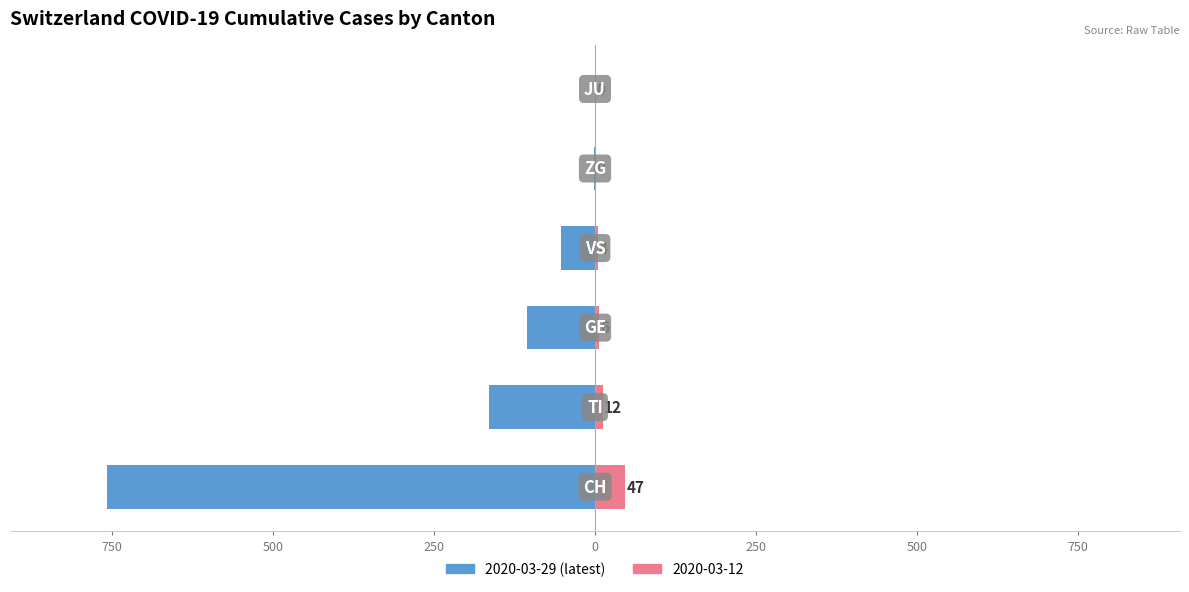

What is the minimum value shown in the chart?

-757